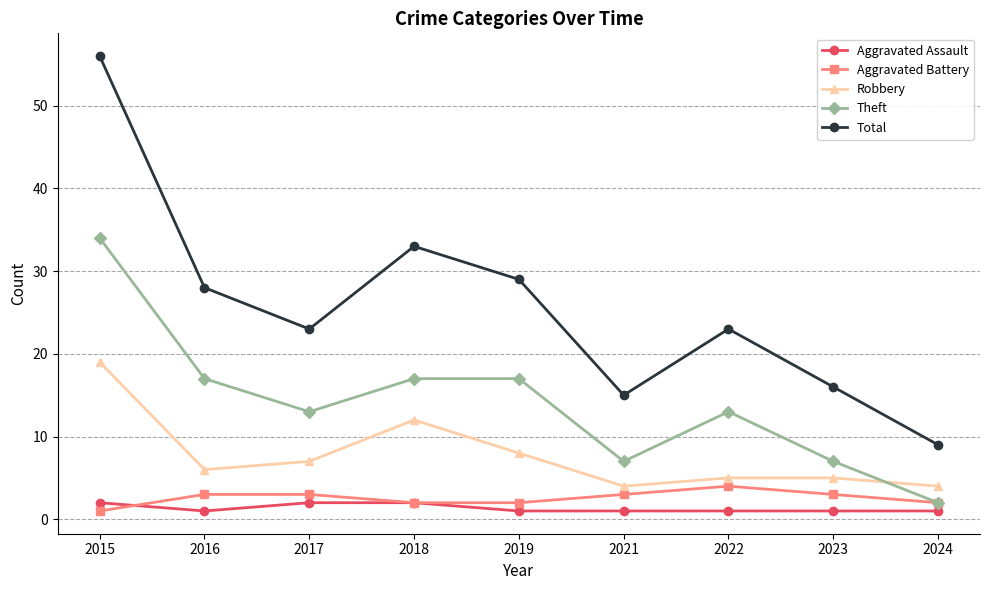

What is the difference between the Total values at 2018 and 2017?

10